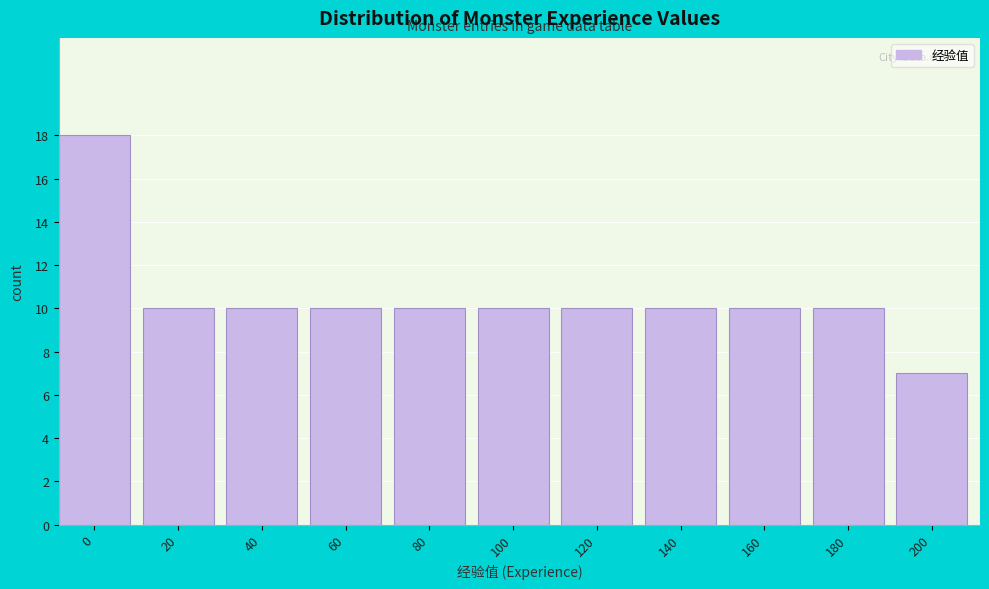

Reading right to left, extract all data points from this chart.

7	10	10	10	10	10	10	10	10	10	18